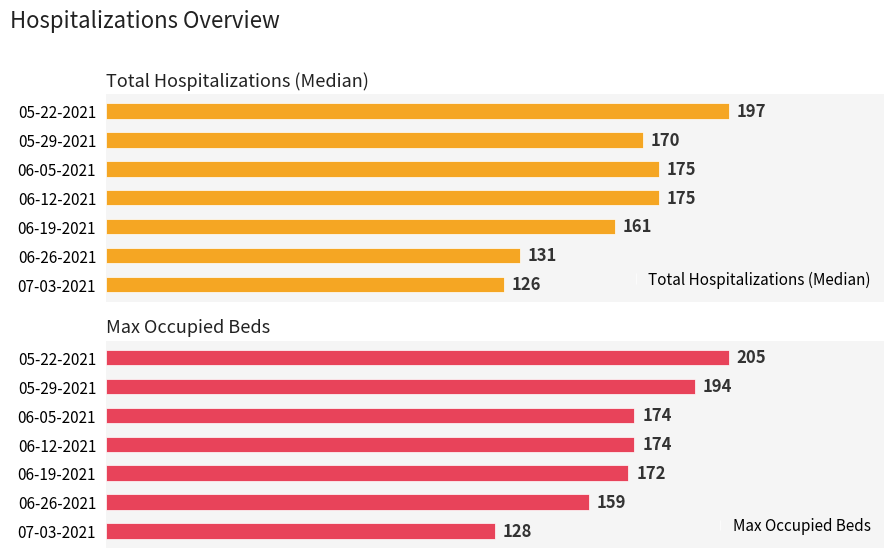

Where is Total Hospitalizations (Median) nearest to the value 161?

06-19-2021